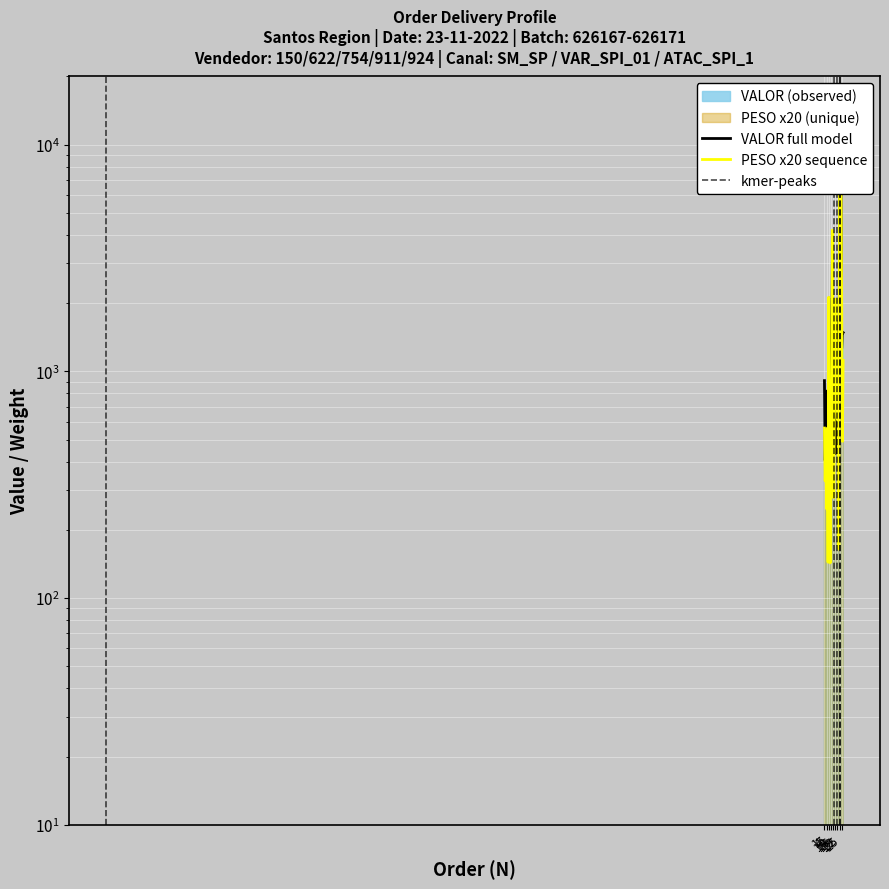

Reading left to right, transcribe all the data shown in this chart.

VALOR: 1=910.7	2=404.7	3=631.1	4=654.7	5=820.8	6=431.8	7=2110.0	8=1138.3	9=469.0	10=1328.3	11=652.1	12=3037.1	13=936.2	14=485.8	15=1513.5	16=433.6	17=1581.8	18=1663.0	19=1351.6	20=1206.8	21=327.0	22=7192.8	23=7192.0	24=7192.8	25=1263.5	26=1491.5	27=1483.2
PESO: 1=562.6	2=328.8	3=443.2	4=247.6	5=562.0	6=144.0	7=2124.0	8=476.6	9=143.0	10=406.2	11=279.2	12=4200.8	13=768.4	14=277.6	15=895.0	16=1238.4	17=2087.4	18=816.6	19=613.8	20=633.0	21=164.4	22=7200.0	23=7200.0	24=7200.0	25=1954.8	26=491.6	27=1118.4